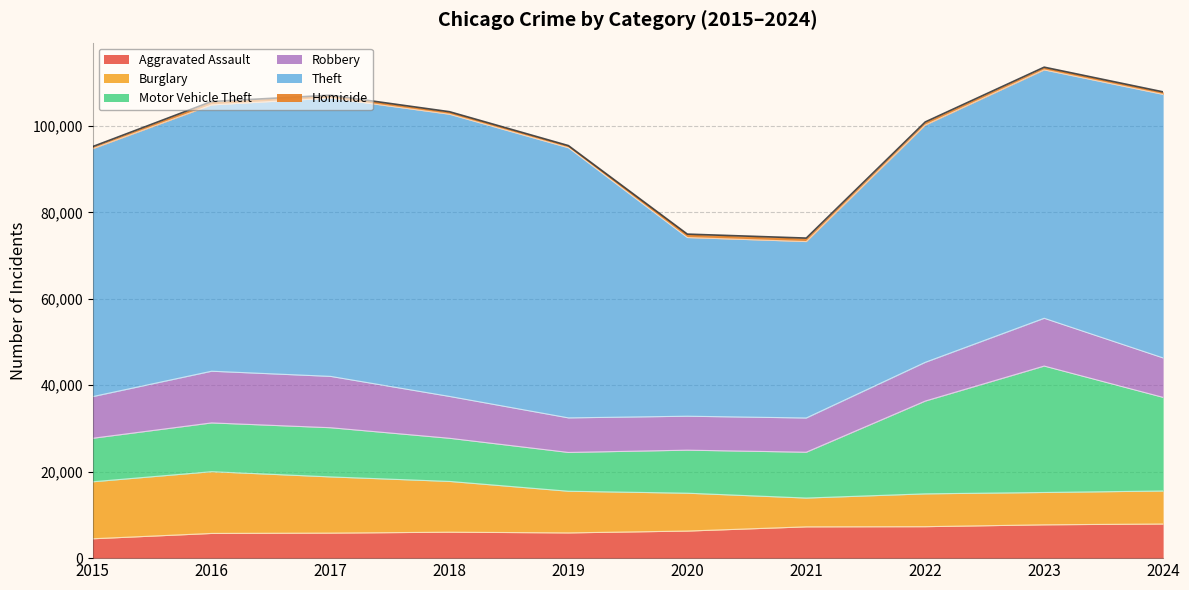

True or false: Homicide has a value of 794 at 2015.

False